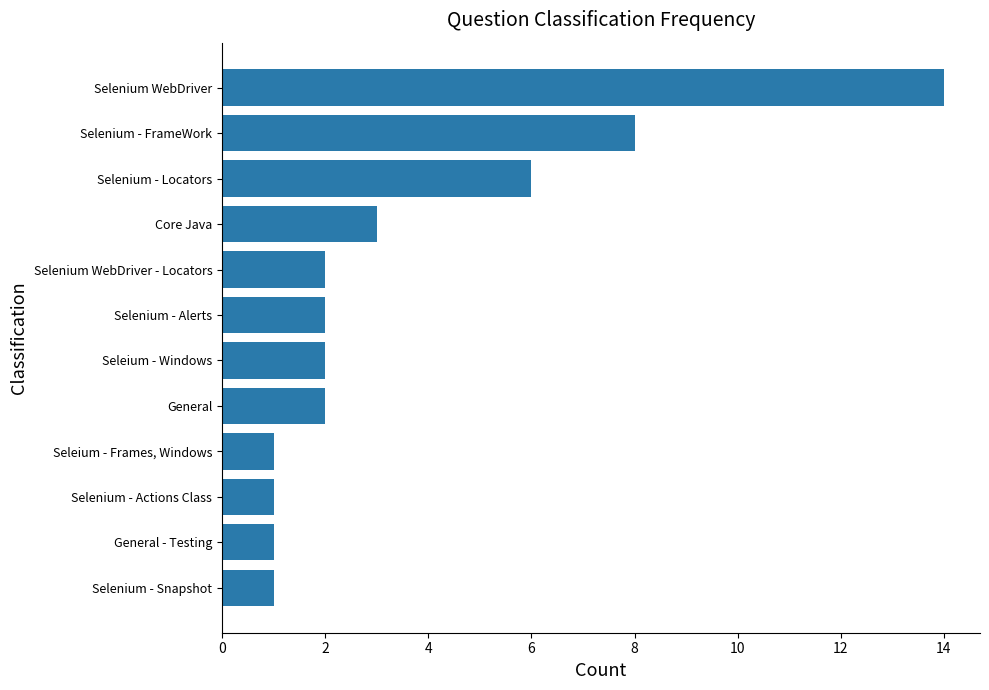

Reading bottom to top, what are all the values shown in this chart?

1	1	1	1	2	2	2	2	3	6	8	14